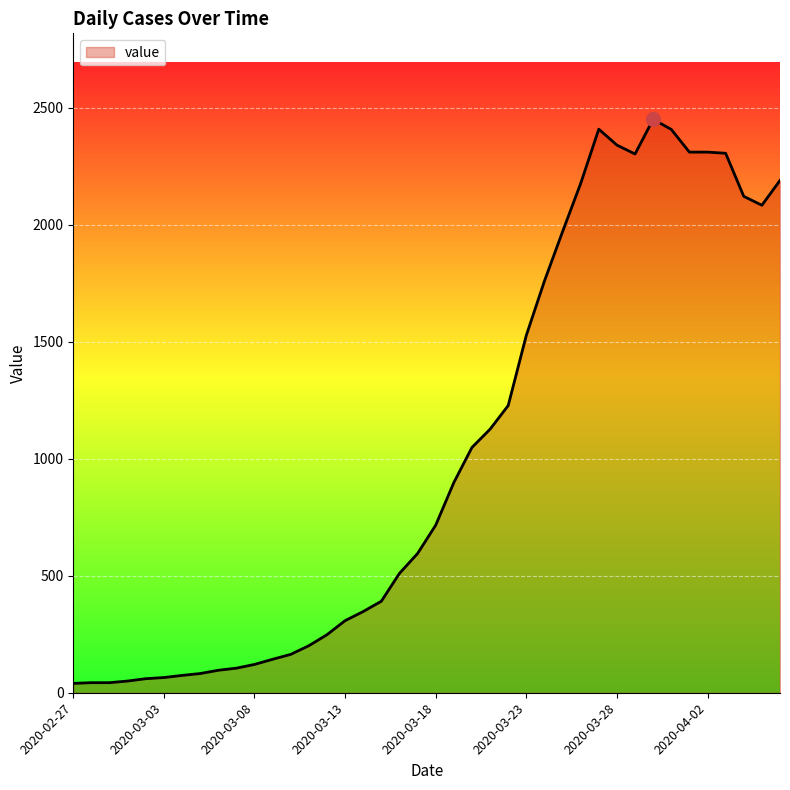

What is the difference between the maximum and minimum values?

2410